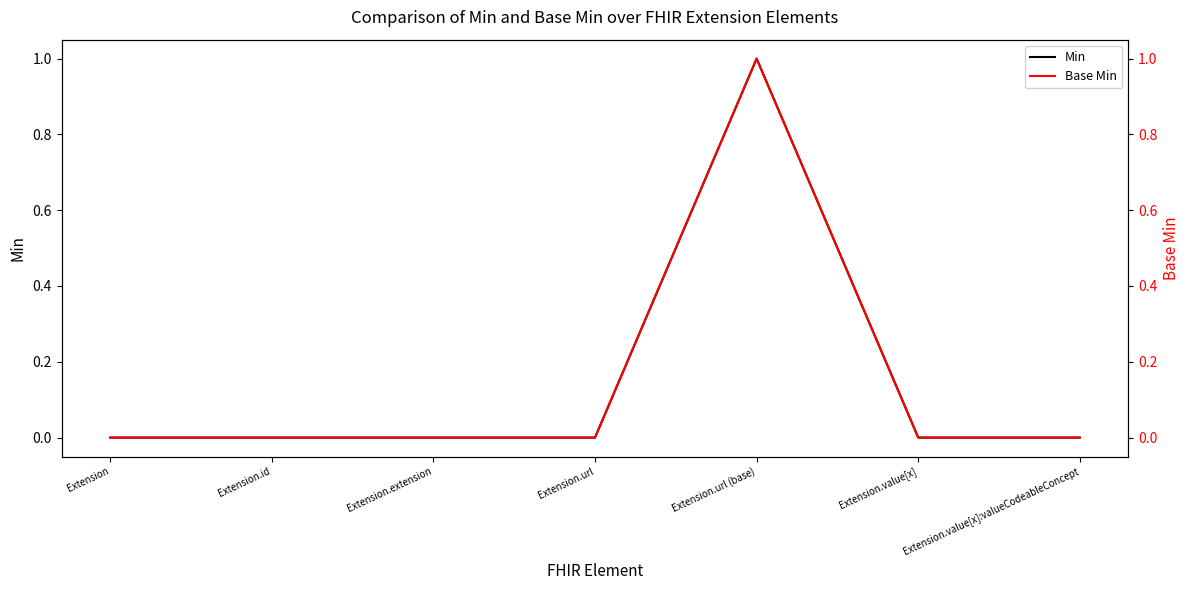

At which category does the chart reach its minimum across all series?

Extension